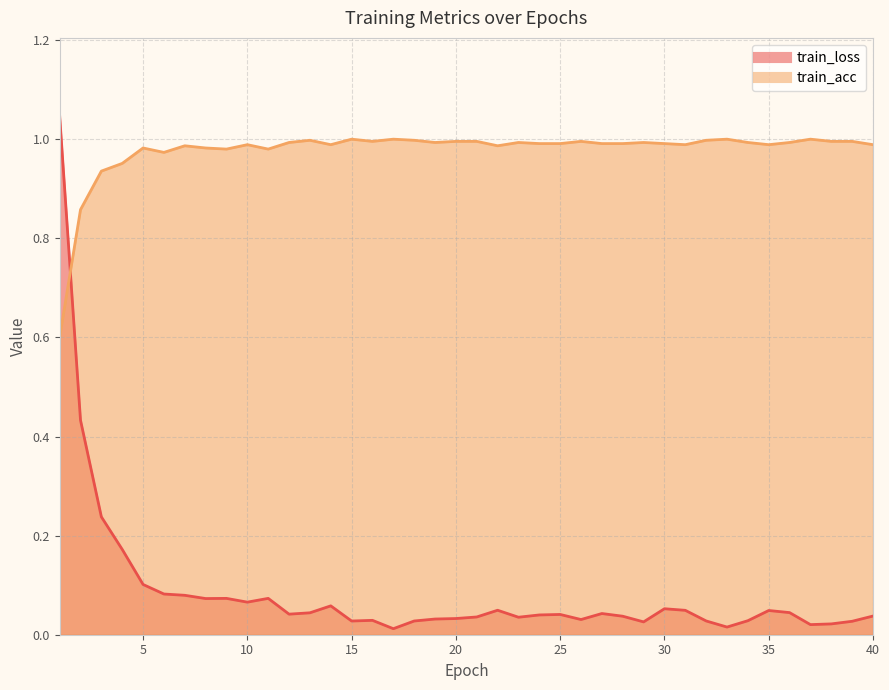

List the series in order of their overall mean, lowest first.

train_loss, train_acc